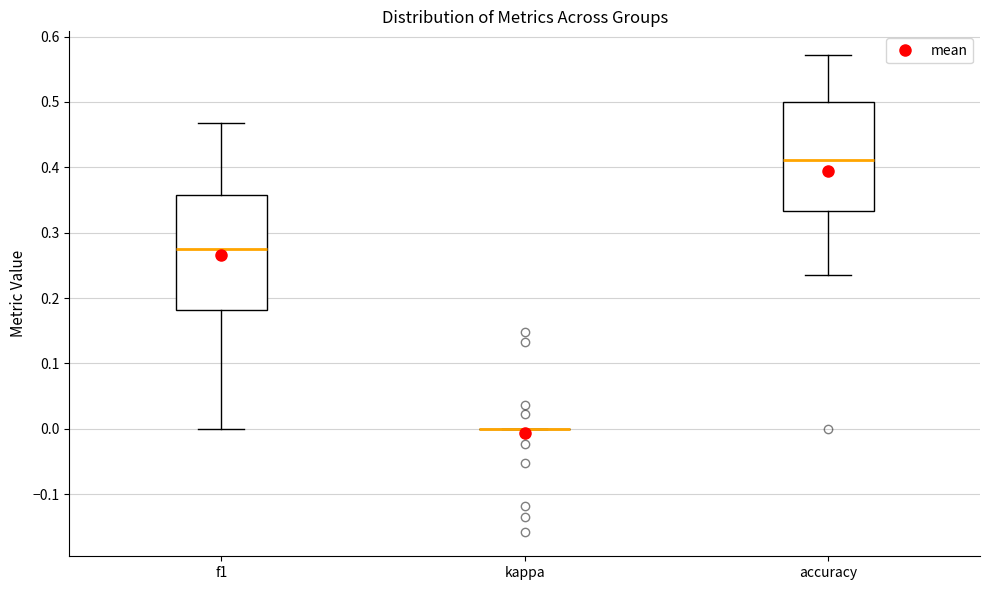

Where does the lower whisker of the box for accuracy end on the y-axis? The values are not printed on the chart, so give them approximately, as read against the axis.

0.24